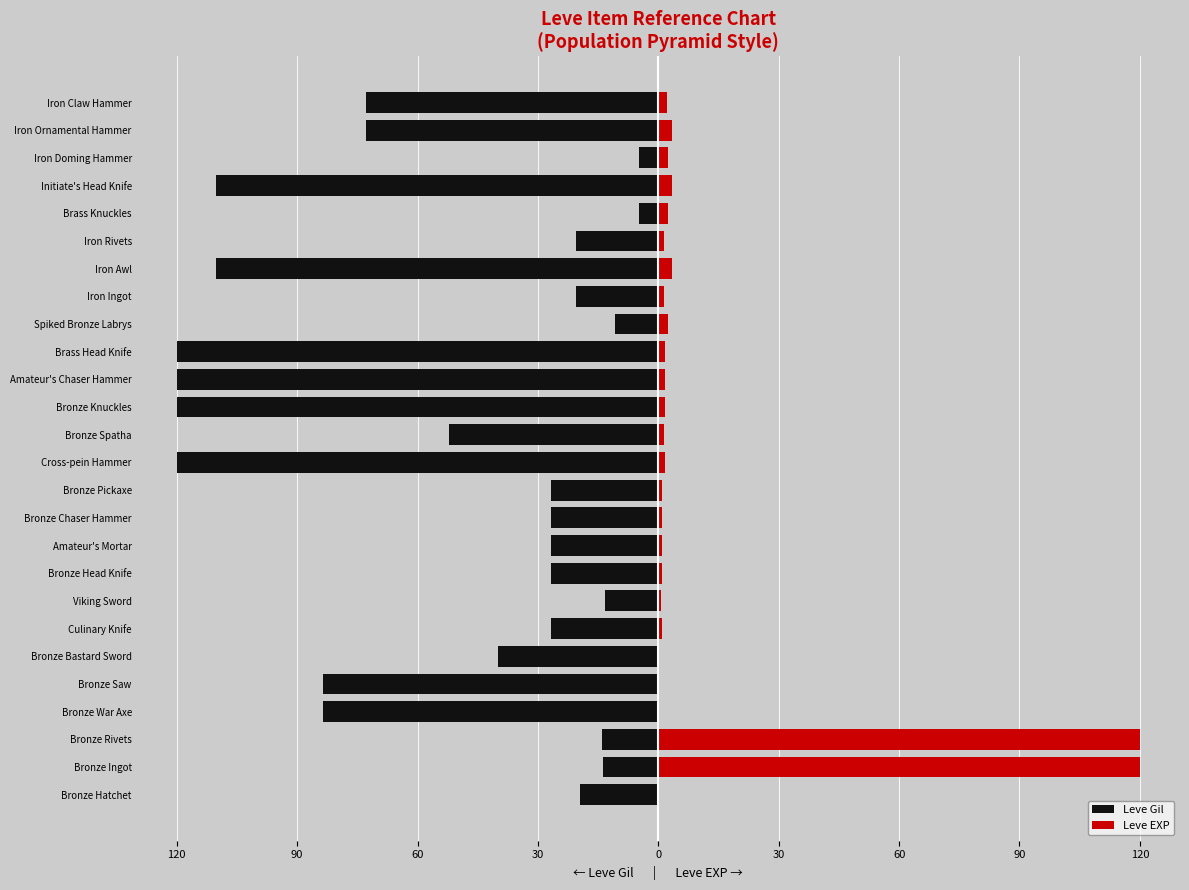

How many bars are there in each group?

2